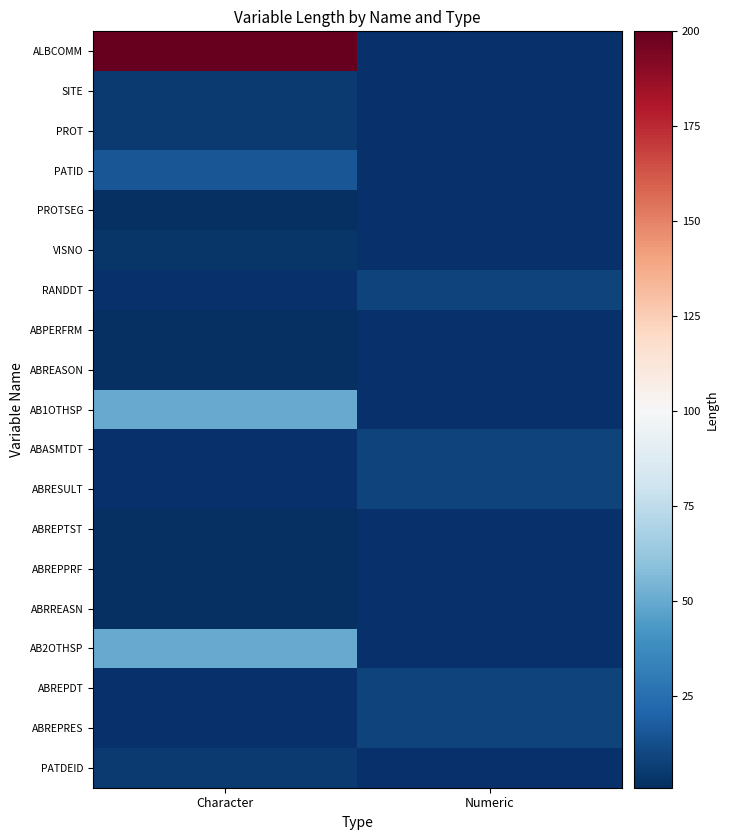

At which category does the chart reach its minimum across all series?

Character